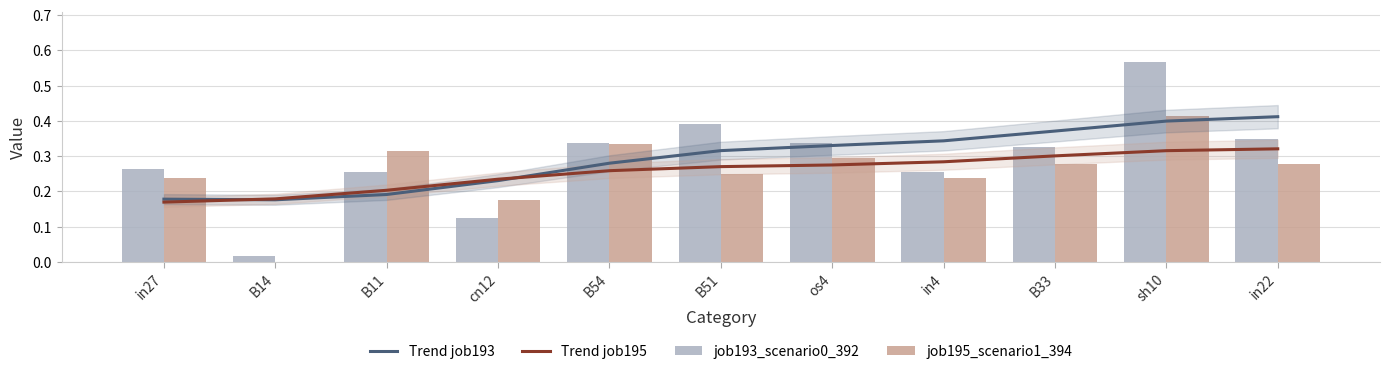

Rank the series at cn12 from highest to lowest value.

Trend job195, Trend job193, job195_scenario1_394, job193_scenario0_392